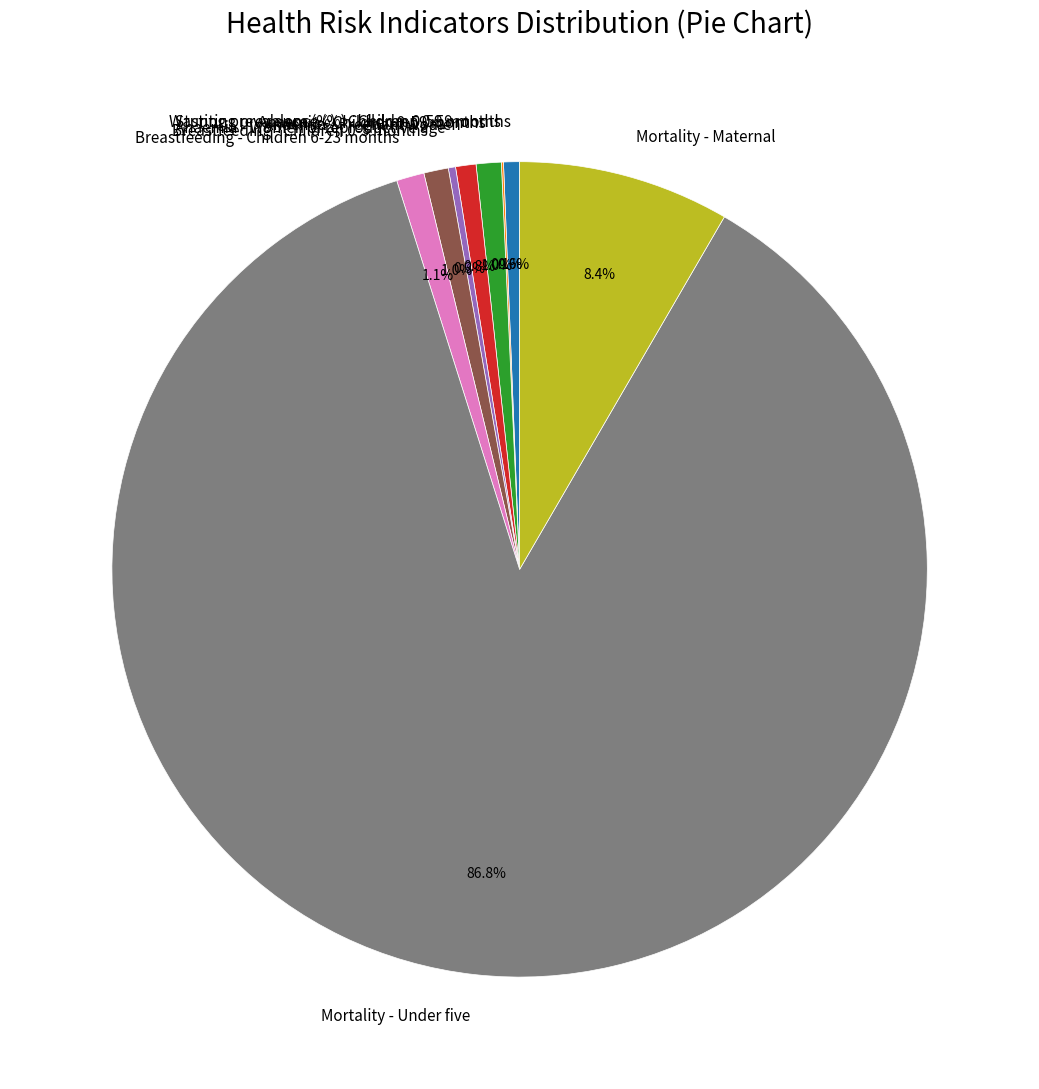

Does any single category account for the majority?

Yes